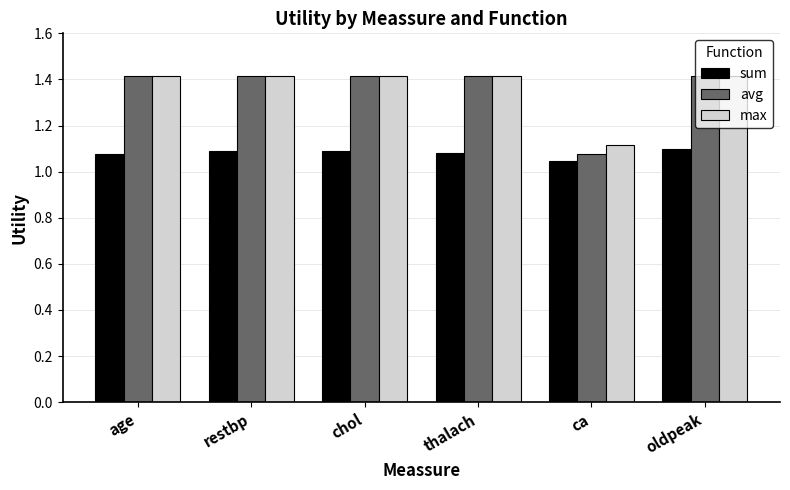

Count the number of categories in the chart.

6